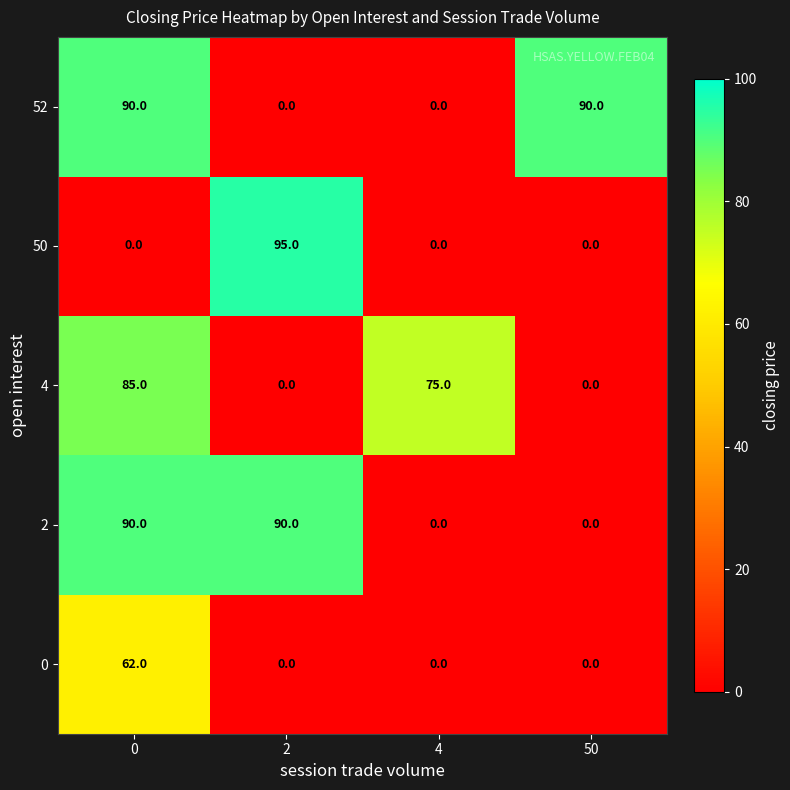

Reading right to left, what are all the values shown in this chart?

52: 50=90	4=0	2=0	0=90
50: 50=0	4=0	2=95	0=0
4: 50=0	4=75	2=0	0=85
2: 50=0	4=0	2=90	0=90
0: 50=0	4=0	2=0	0=62